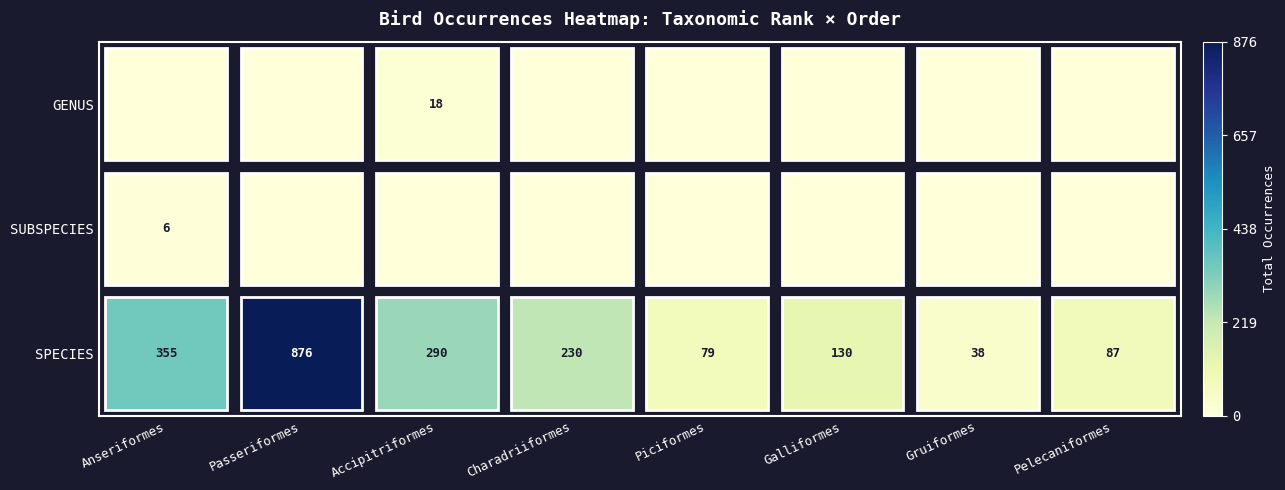

What is the maximum value shown in the chart?

1.0